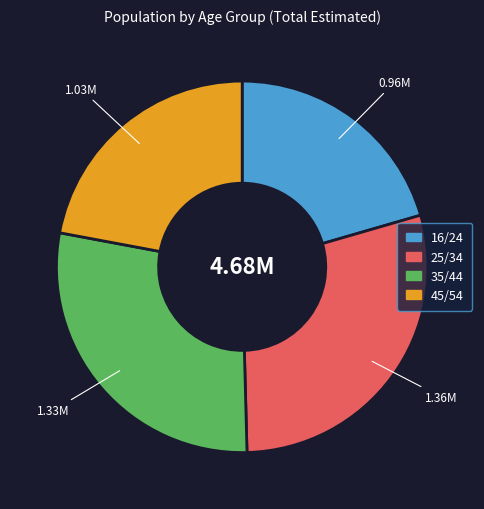

Is there a majority slice in this chart?

No